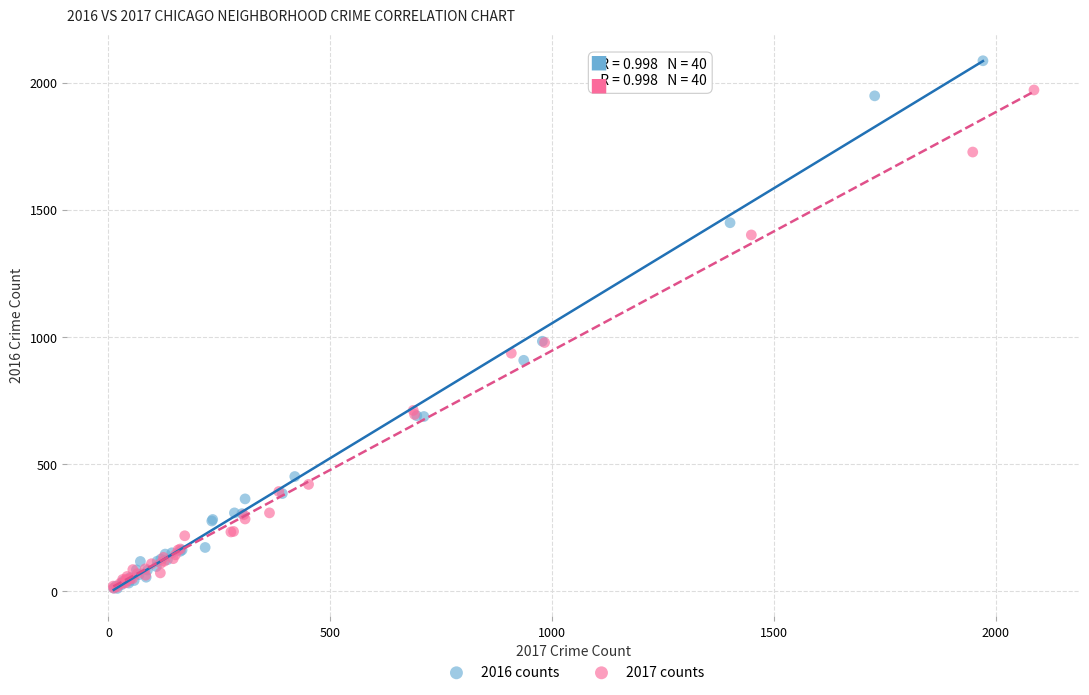

Which series contains the highest Y value?

2016 counts